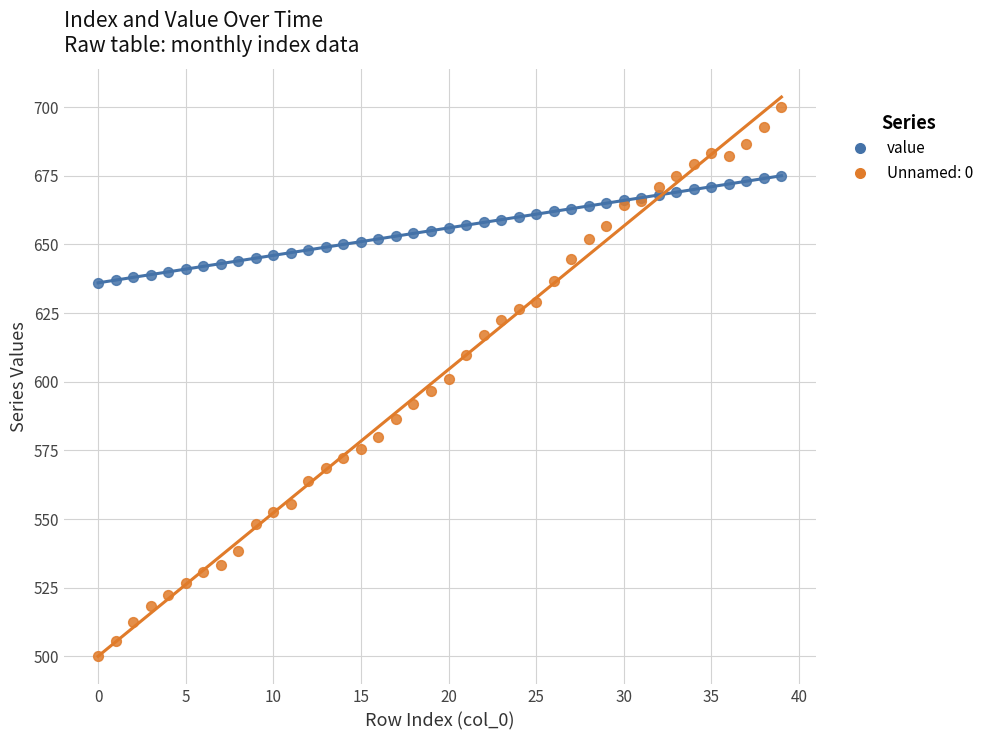

Which series reaches the minimum Y coordinate?

Unnamed: 0